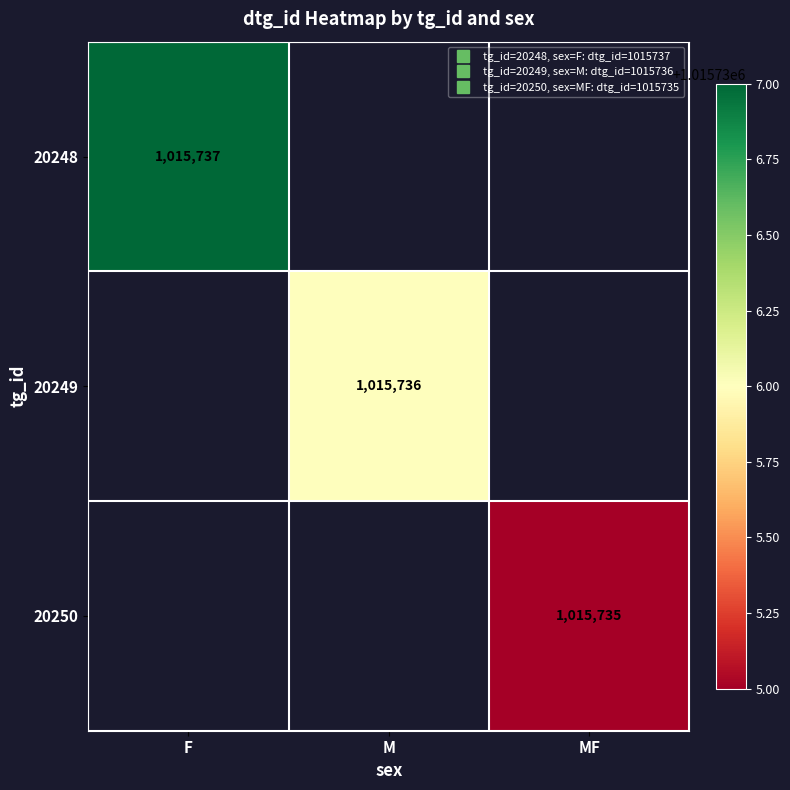

At how many categories does at least one series exceed 1015736?

1